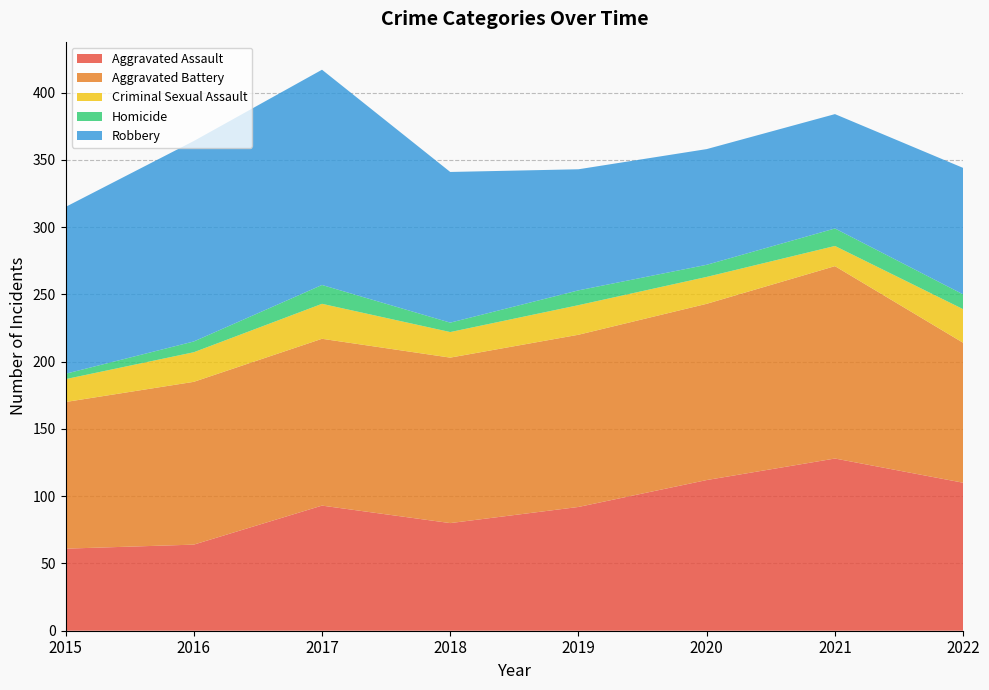

Reading left to right, list all the values displayed in this chart.

Aggravated Assault: 61	64	93	80	92	112	128	110
Aggravated Battery: 109	121	124	123	128	131	143	104
Criminal Sexual Assault: 17	22	26	19	22	20	15	25
Homicide: 4	8	14	7	11	9	13	11
Robbery: 124	149	160	112	90	86	85	94